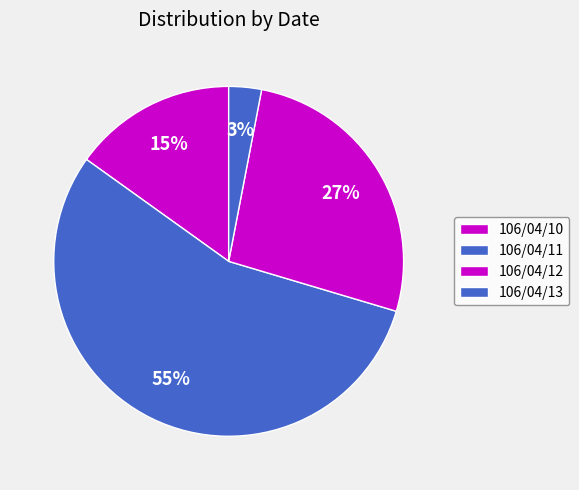

Count the number of slices in the pie.

4